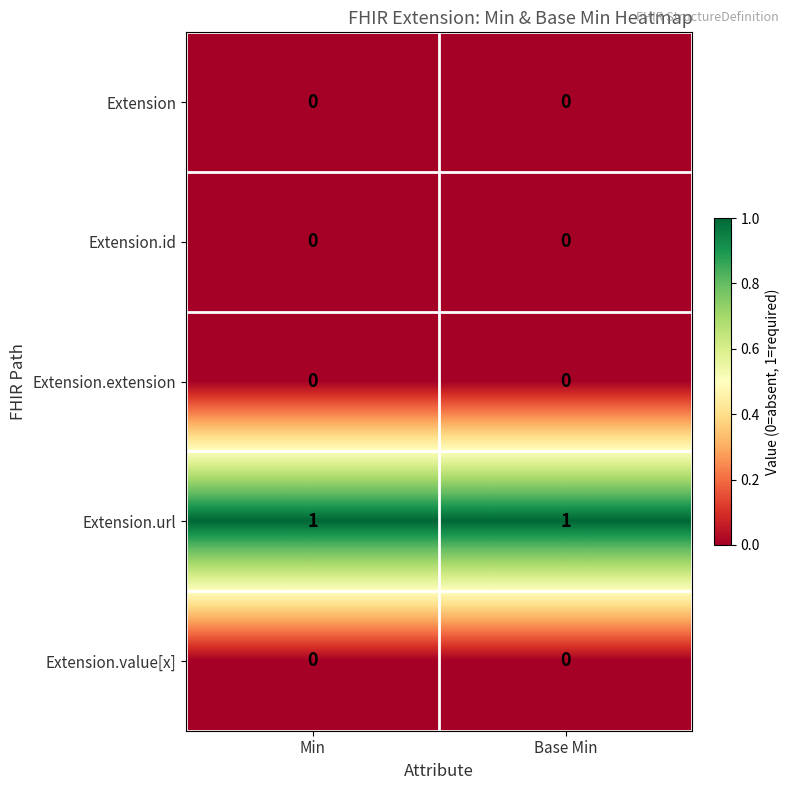

Which series has the largest total across all categories?

Extension.url